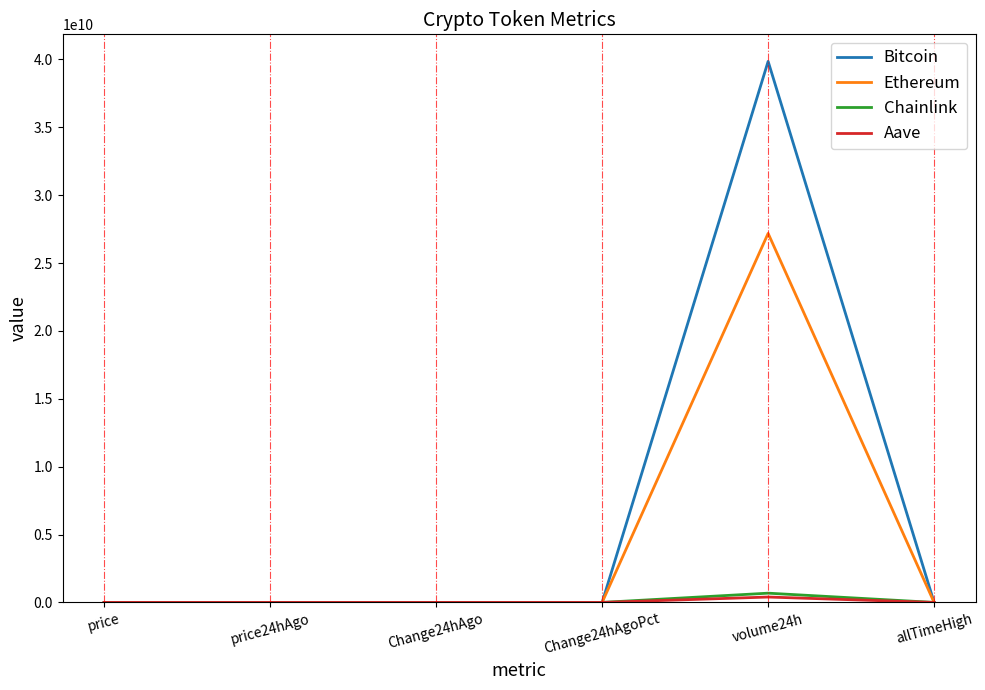

How many series are shown in this chart?

4